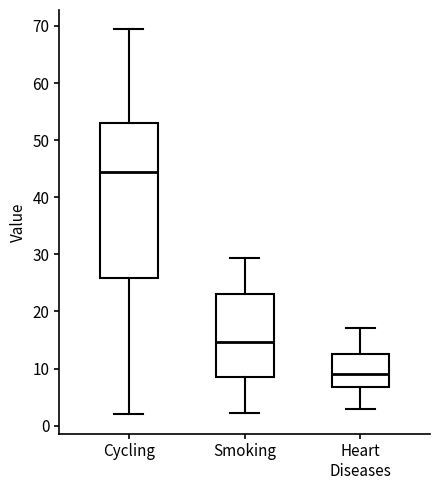

Where does the lower whisker of the box for Heart Diseases end on the y-axis? The values are not printed on the chart, so give them approximately, as read against the axis.

3